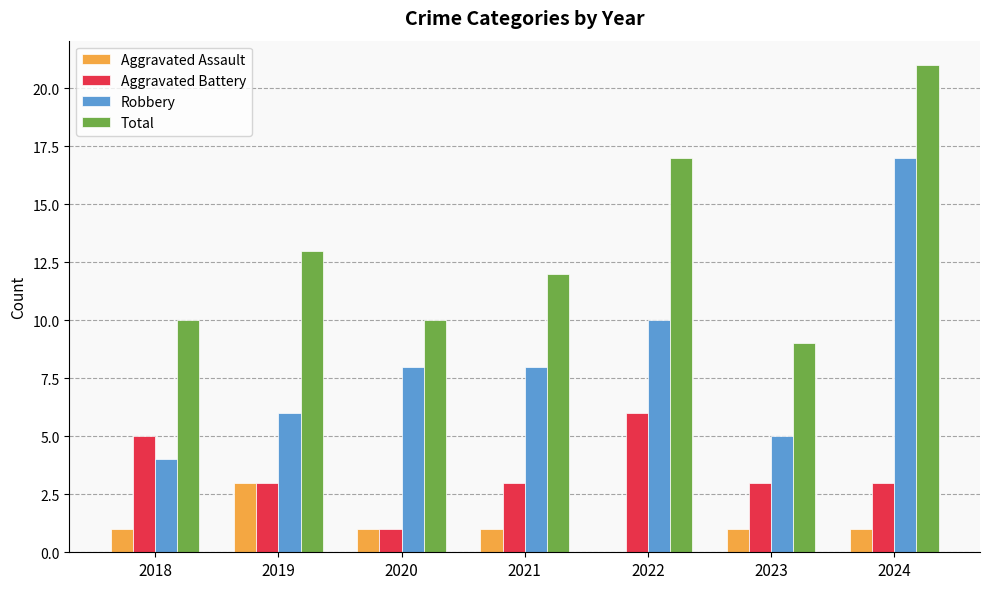

Reading left to right, transcribe all the data shown in this chart.

Aggravated Assault: 1	3	1	1	0	1	1
Aggravated Battery: 5	3	1	3	6	3	3
Robbery: 4	6	8	8	10	5	17
Total: 10	13	10	12	17	9	21